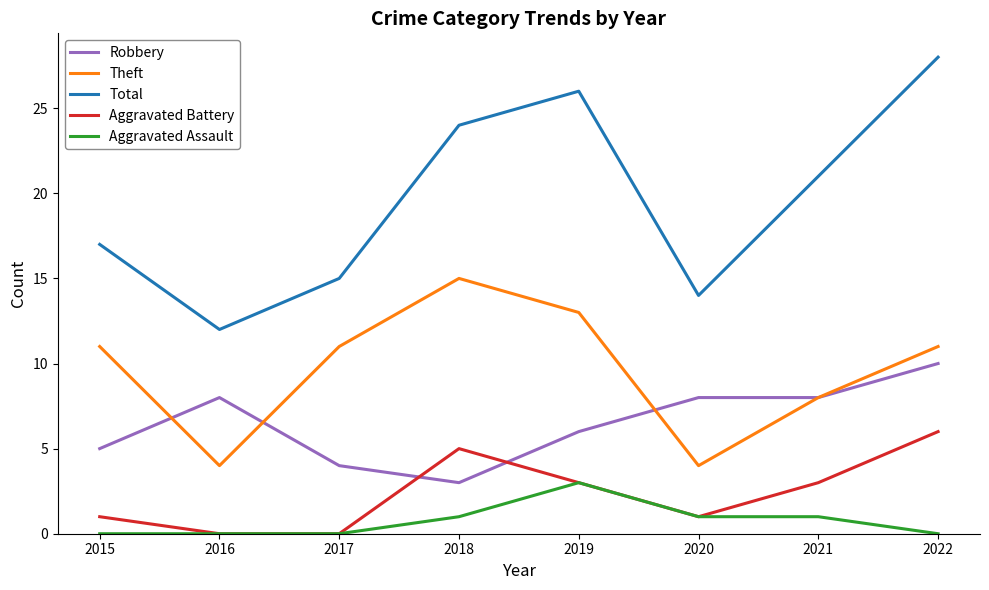

The Robbery series shows 3 at 2020. True or false?

False